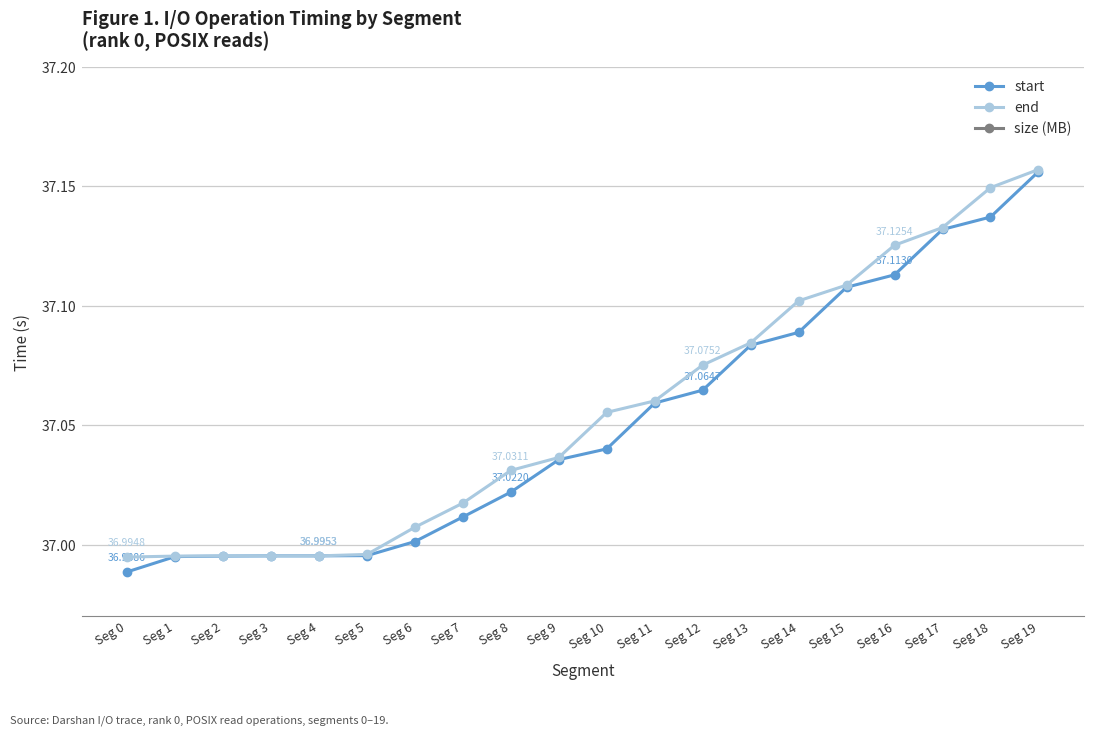

What is the sum of the end values at Seg 8 and Seg 15?

74.1